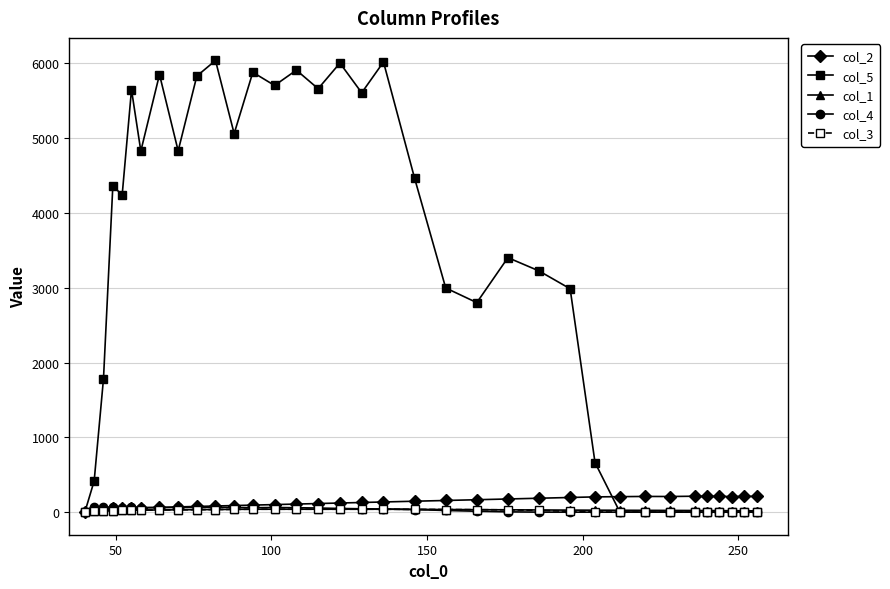

Which series has the largest total across all categories?

col_5